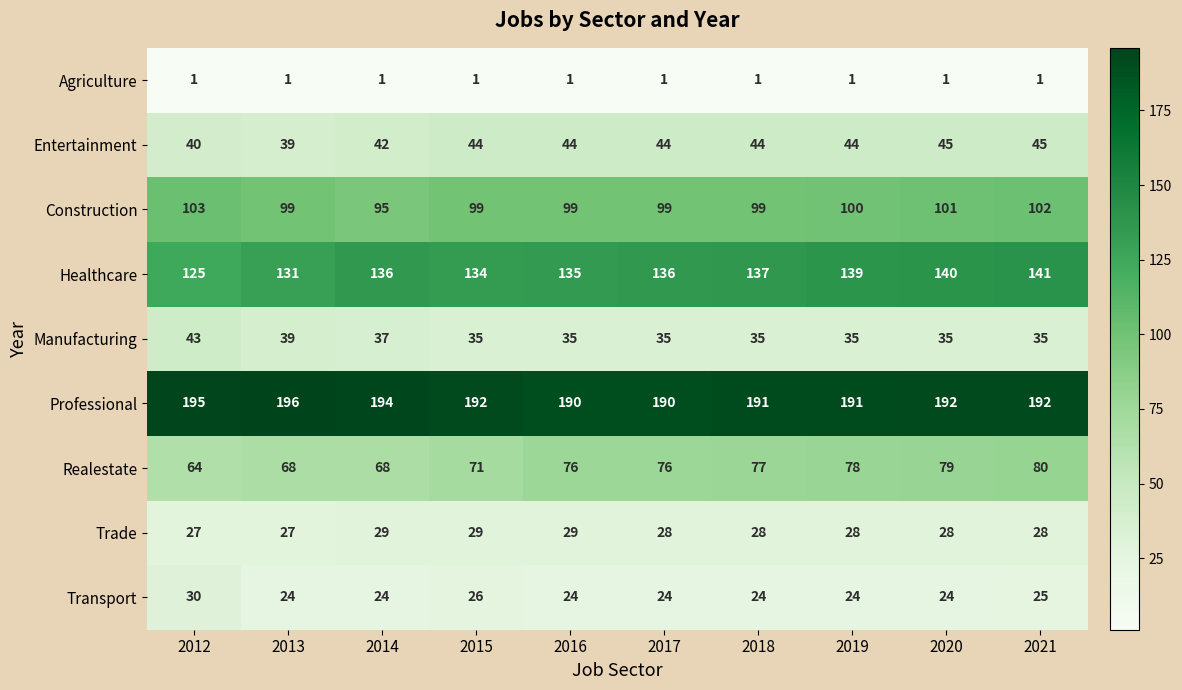

At how many categories does at least one series exceed 26?

10